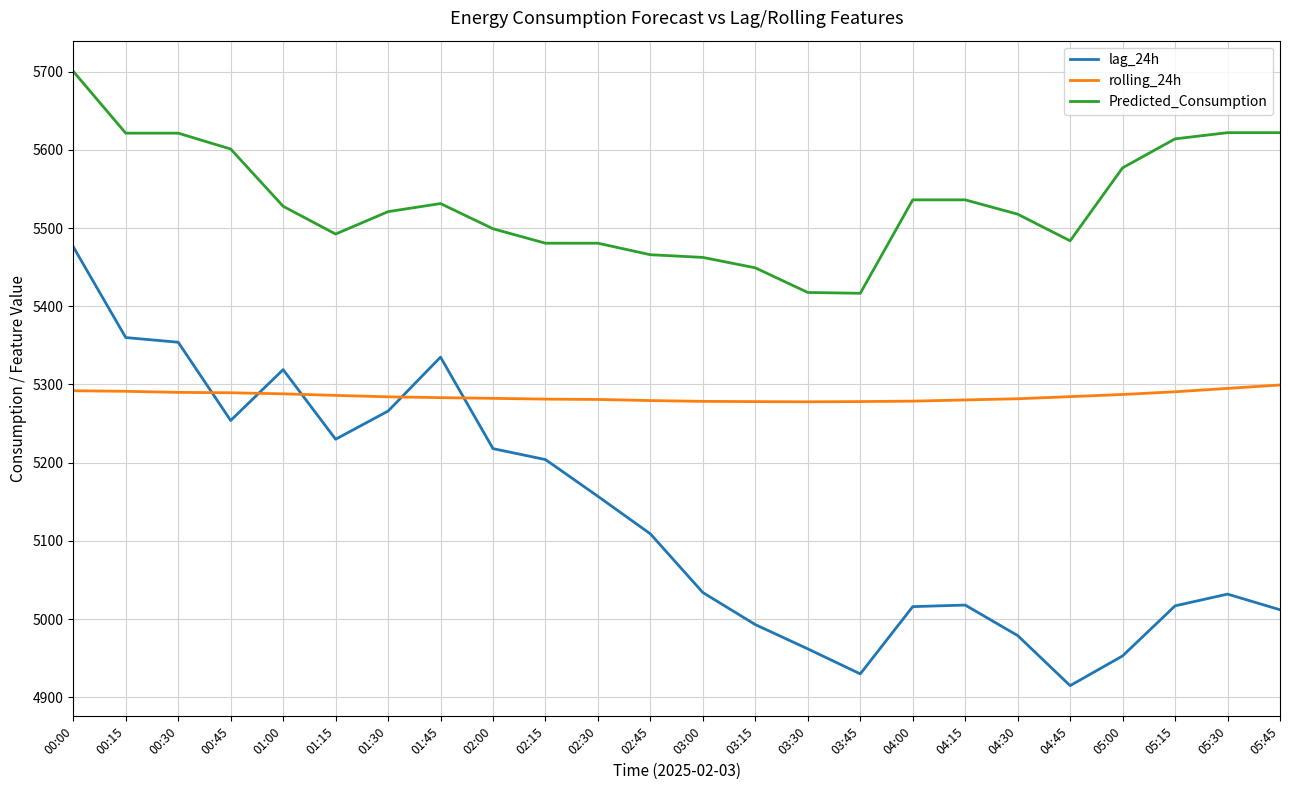

Between 01:30 and 05:45, which series saw the biggest shift?

lag_24h